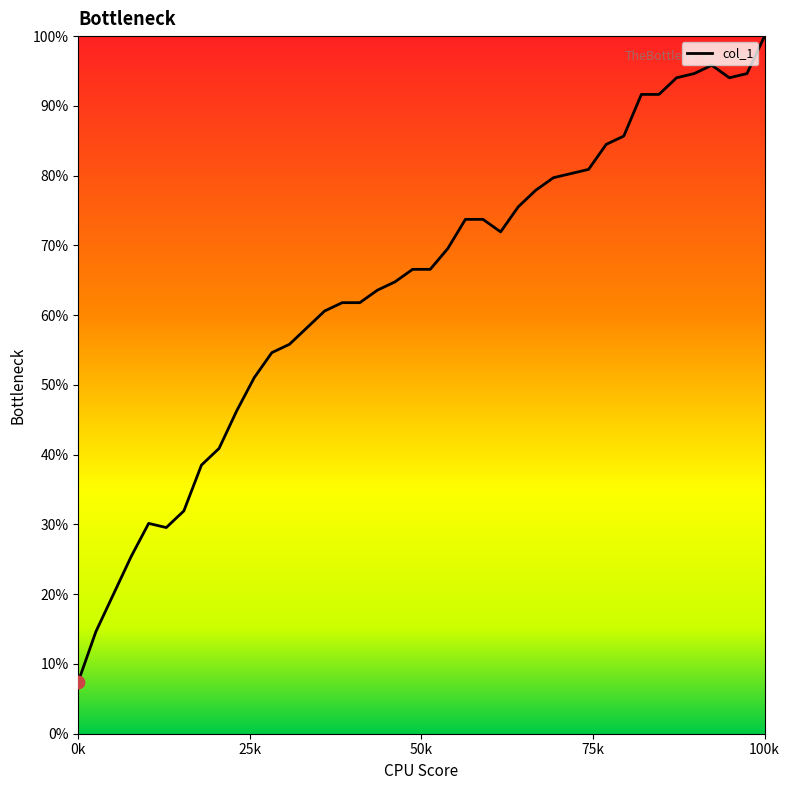

What is the minimum value shown in the chart?

7.5